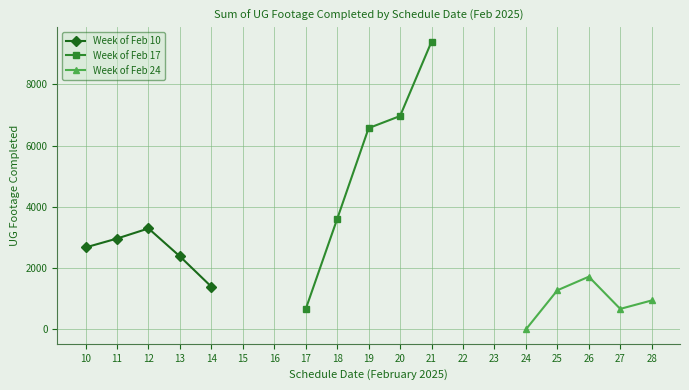

What is the difference between the maximum and second lowest values in the Week of Feb 17 series?

5790